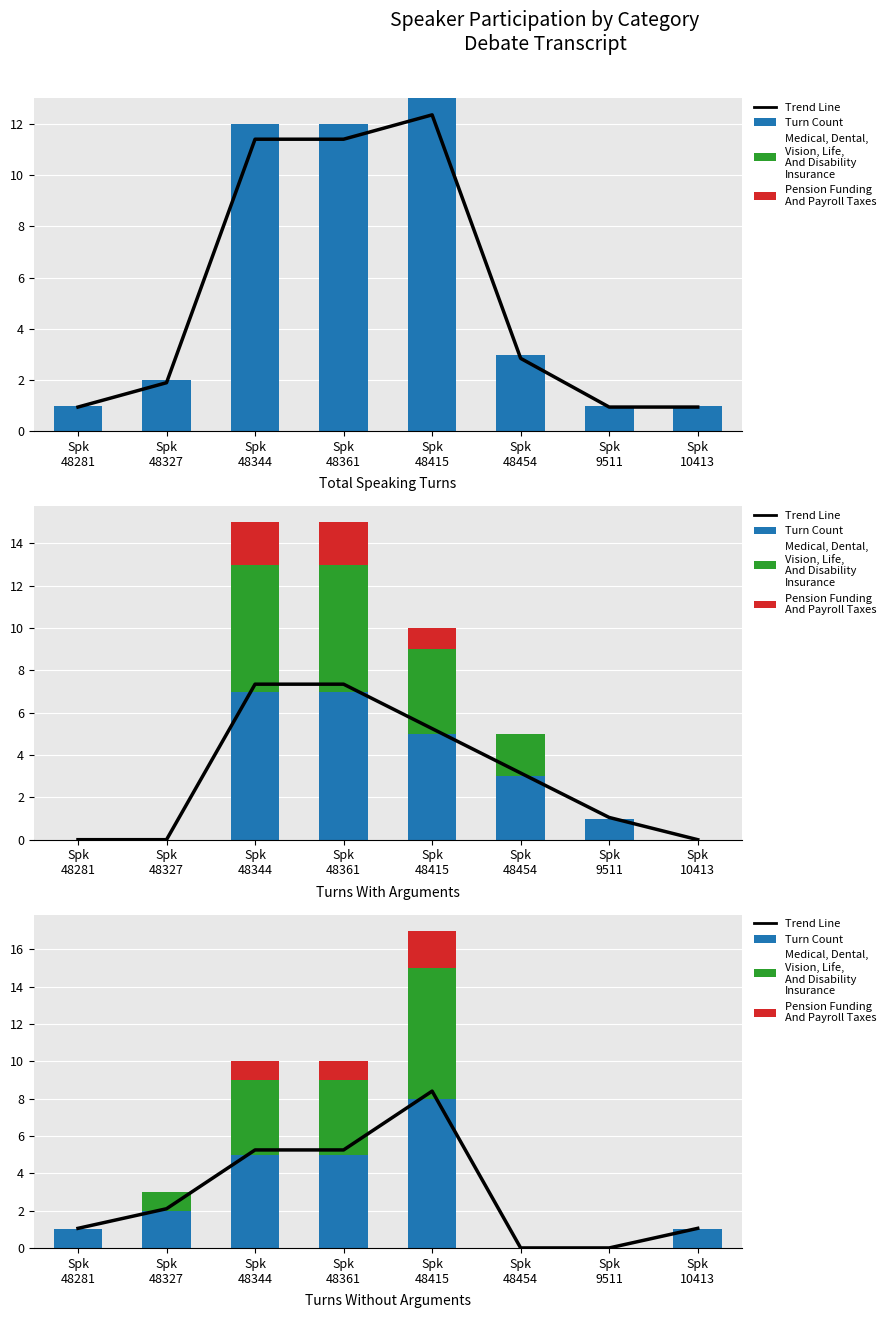

List the labels in order of Trend Line value, largest first.

Spk
48415, Spk
48344, Spk
48361, Spk
48327, Spk
48281, Spk
10413, Spk
48454, Spk
9511